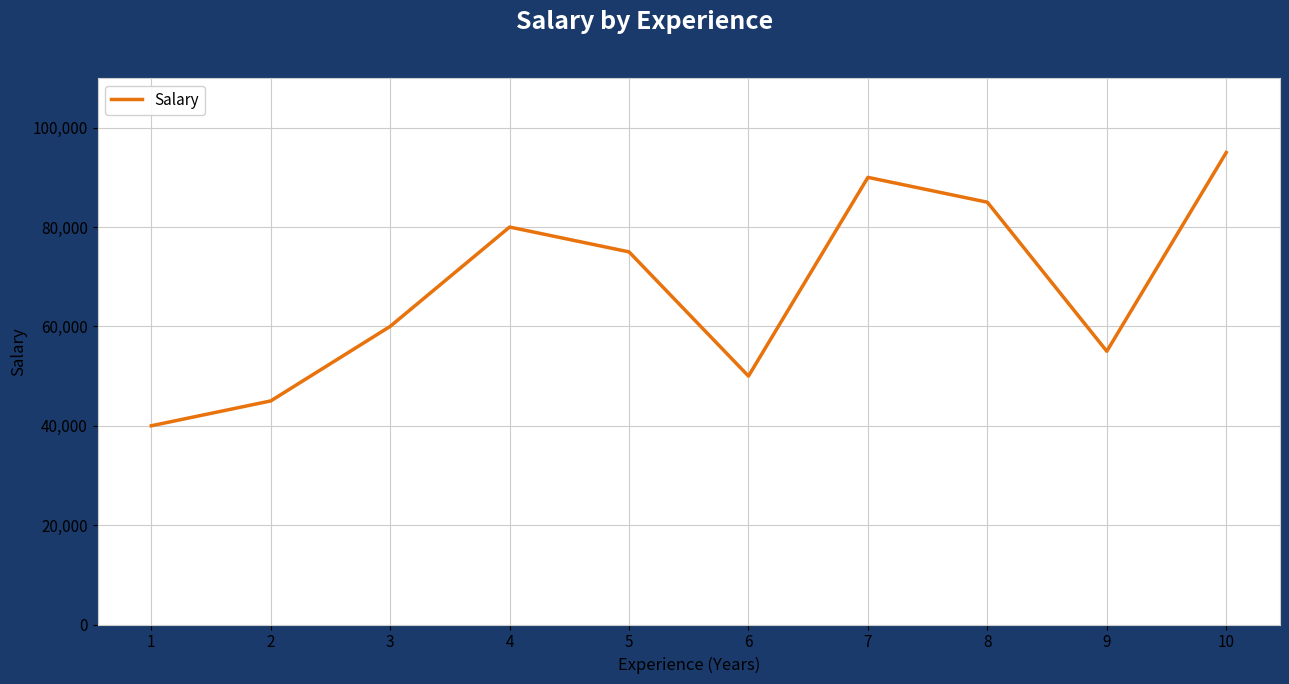

Between 6 and 4, which is larger?

4